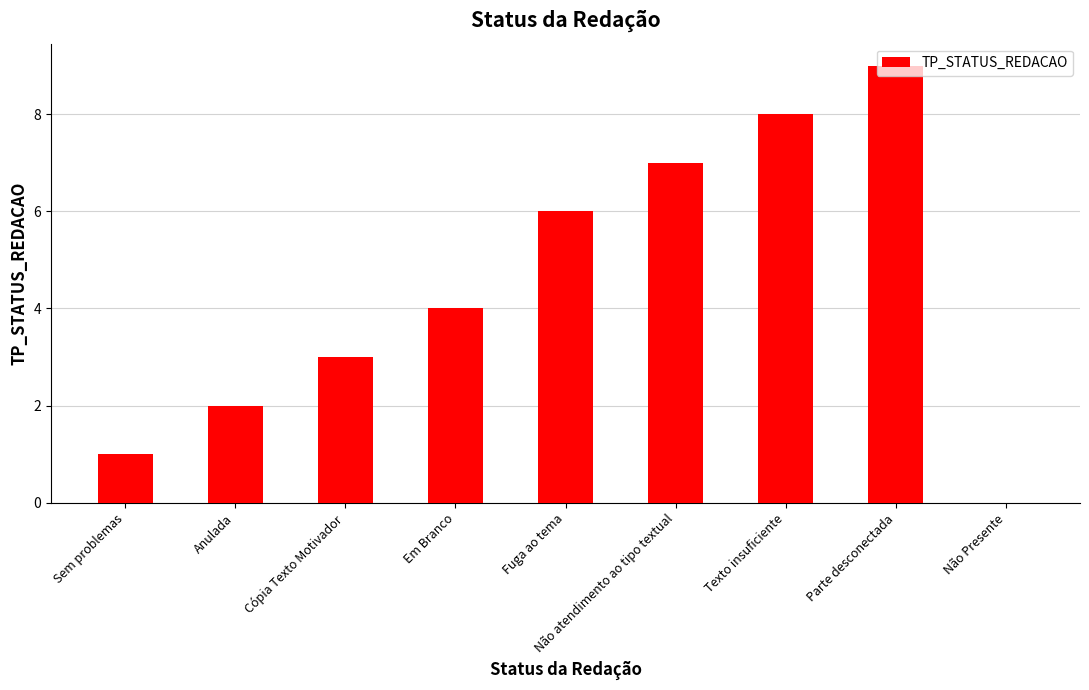

Reading left to right, transcribe all the data shown in this chart.

1	2	3	4	6	7	8	9	0